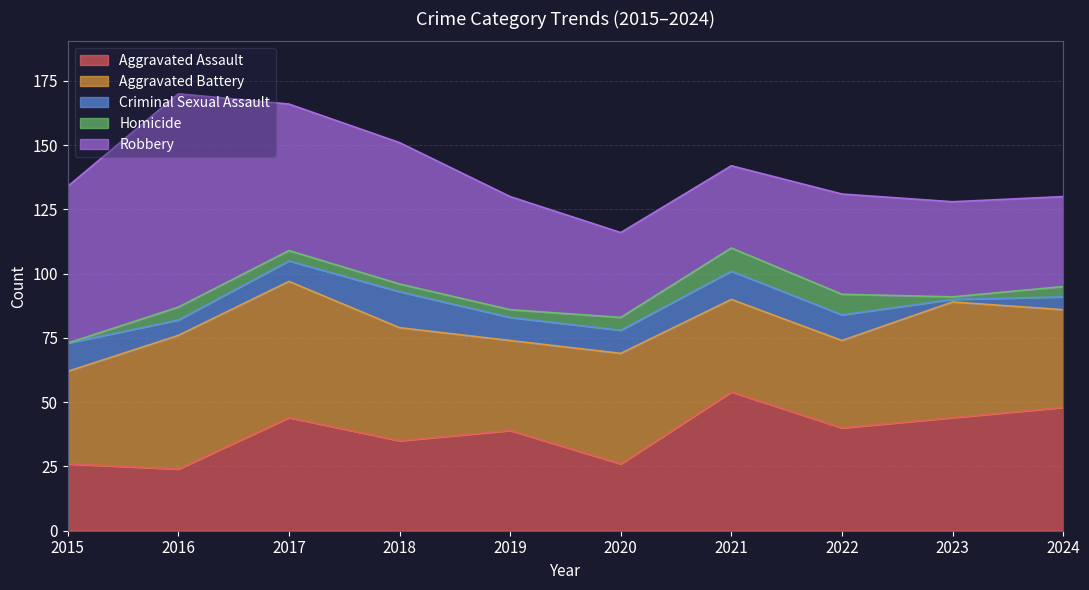

At which label is Robbery closest to 57?

2017